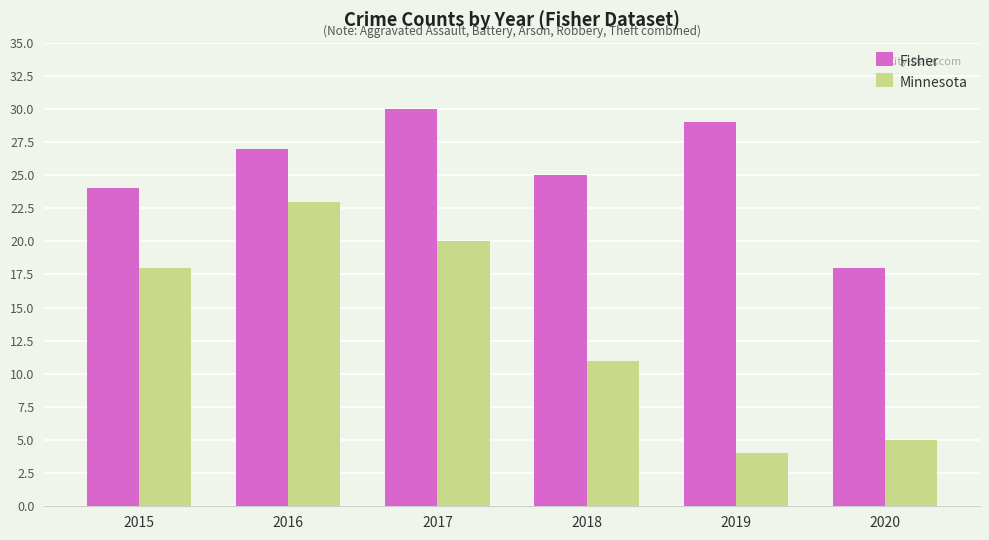

Which category has the lowest value in the Fisher series?

2020